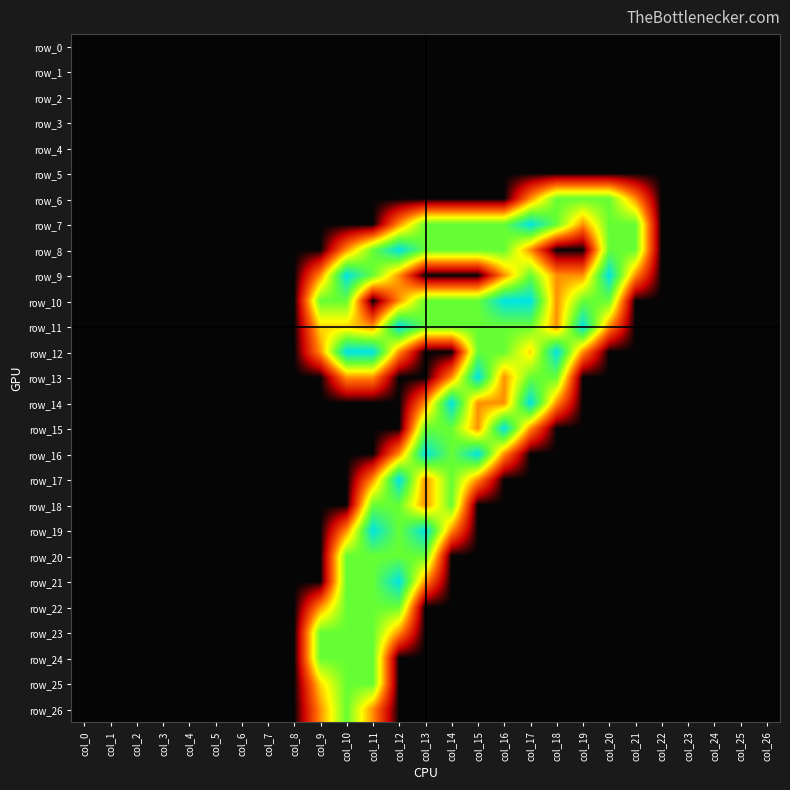

Reading left to right, list all the values displayed in this chart.

row_0: 0.0	0.0	0.0	0.0	0.0	0.0	0.0	0.0	0.0	0.0	0.0	0.0	0.0	0.0	0.0	0.0	0.0	0.0	0.0	0.0	0.0	0.0	0.0	0.0	0.0	0.0	0.0
row_1: 0.0	0.0	0.0	0.0	0.0	0.0	0.0	0.0	0.0	0.0	0.0	0.0	0.0	0.0	0.0	0.0	0.0	0.0	0.0	0.0	0.0	0.0	0.0	0.0	0.0	0.0	0.0
row_2: 0.0	0.0	0.0	0.0	0.0	0.0	0.0	0.0	0.0	0.0	0.0	0.0	0.0	0.0	0.0	0.0	0.0	0.0	0.0	0.0	0.0	0.0	0.0	0.0	0.0	0.0	0.0
row_3: 0.0	0.0	0.0	0.0	0.0	0.0	0.0	0.0	0.0	0.0	0.0	0.0	0.0	0.0	0.0	0.0	0.0	0.0	0.0	0.0	0.0	0.0	0.0	0.0	0.0	0.0	0.0
row_4: 0.0	0.0	0.0	0.0	0.0	0.0	0.0	0.0	0.0	0.0	0.0	0.0	0.0	0.0	0.0	0.0	0.0	0.0	0.0	0.0	0.0	0.0	0.0	0.0	0.0	0.0	0.0
row_5: 0.0	0.0	0.0	0.0	0.0	0.0	0.0	0.0	0.0	0.0	0.0	0.0	0.0	0.0	0.0	0.0	0.0	0.0	0.0	0.0	0.0	0.0	0.0	0.0	0.0	0.0	0.0
row_6: 0.0	0.0	0.0	0.0	0.0	0.0	0.0	0.0	0.0	0.0	0.0	0.0	0.0	0.0	0.0	0.0	0.0	0.8	1.5	1.5	1.5	0.8	0.0	0.0	0.0	0.0	0.0
row_7: 0.0	0.0	0.0	0.0	0.0	0.0	0.0	0.0	0.0	0.0	0.0	0.0	0.8	1.5	1.5	1.5	1.5	2.0	1.5	0.8	1.5	1.5	0.0	0.0	0.0	0.0	0.0
row_8: 0.0	0.0	0.0	0.0	0.0	0.0	0.0	0.0	0.0	0.0	0.8	1.5	2.0	1.5	1.5	1.5	1.5	0.8	0.0	0.0	1.5	1.5	0.0	0.0	0.0	0.0	0.0
row_9: 0.0	0.0	0.0	0.0	0.0	0.0	0.0	0.0	0.0	0.8	2.0	1.5	0.8	0.0	0.0	0.0	0.8	1.5	0.8	0.8	2.0	0.8	0.0	0.0	0.0	0.0	0.0
row_10: 0.0	0.0	0.0	0.0	0.0	0.0	0.0	0.0	0.0	1.5	1.5	0.0	0.8	1.5	1.5	1.5	2.0	2.0	0.8	1.5	1.5	0.0	0.0	0.0	0.0	0.0	0.0
row_11: 0.0	0.0	0.0	0.0	0.0	0.0	0.0	0.0	0.0	1.0	1.0	0.8	2.0	1.5	1.5	1.5	1.5	1.5	0.8	2.0	0.8	0.0	0.0	0.0	0.0	0.0	0.0
row_12: 0.0	0.0	0.0	0.0	0.0	0.0	0.0	0.0	0.0	0.8	2.0	2.0	0.8	0.0	0.0	1.5	1.5	1.0	2.0	0.8	0.0	0.0	0.0	0.0	0.0	0.0	0.0
row_13: 0.0	0.0	0.0	0.0	0.0	0.0	0.0	0.0	0.0	0.0	0.8	0.8	0.0	0.0	0.8	2.0	0.8	1.5	1.5	0.0	0.0	0.0	0.0	0.0	0.0	0.0	0.0
row_14: 0.0	0.0	0.0	0.0	0.0	0.0	0.0	0.0	0.0	0.0	0.0	0.0	0.0	0.8	2.0	0.8	0.8	2.0	0.8	0.0	0.0	0.0	0.0	0.0	0.0	0.0	0.0
row_15: 0.0	0.0	0.0	0.0	0.0	0.0	0.0	0.0	0.0	0.0	0.0	0.0	0.0	1.5	1.5	0.8	2.0	0.8	0.0	0.0	0.0	0.0	0.0	0.0	0.0	0.0	0.0
row_16: 0.0	0.0	0.0	0.0	0.0	0.0	0.0	0.0	0.0	0.0	0.0	0.0	0.8	2.0	1.5	2.0	0.8	0.0	0.0	0.0	0.0	0.0	0.0	0.0	0.0	0.0	0.0
row_17: 0.0	0.0	0.0	0.0	0.0	0.0	0.0	0.0	0.0	0.0	0.0	0.8	2.0	0.8	1.5	0.8	0.0	0.0	0.0	0.0	0.0	0.0	0.0	0.0	0.0	0.0	0.0
row_18: 0.0	0.0	0.0	0.0	0.0	0.0	0.0	0.0	0.0	0.0	0.0	1.5	1.5	0.8	1.5	0.0	0.0	0.0	0.0	0.0	0.0	0.0	0.0	0.0	0.0	0.0	0.0
row_19: 0.0	0.0	0.0	0.0	0.0	0.0	0.0	0.0	0.0	0.0	0.8	2.0	1.5	2.0	0.8	0.0	0.0	0.0	0.0	0.0	0.0	0.0	0.0	0.0	0.0	0.0	0.0
row_20: 0.0	0.0	0.0	0.0	0.0	0.0	0.0	0.0	0.0	0.0	1.5	1.5	1.5	1.5	0.0	0.0	0.0	0.0	0.0	0.0	0.0	0.0	0.0	0.0	0.0	0.0	0.0
row_21: 0.0	0.0	0.0	0.0	0.0	0.0	0.0	0.0	0.0	0.0	1.5	1.5	2.0	0.8	0.0	0.0	0.0	0.0	0.0	0.0	0.0	0.0	0.0	0.0	0.0	0.0	0.0
row_22: 0.0	0.0	0.0	0.0	0.0	0.0	0.0	0.0	0.0	0.8	1.5	1.5	1.5	0.0	0.0	0.0	0.0	0.0	0.0	0.0	0.0	0.0	0.0	0.0	0.0	0.0	0.0
row_23: 0.0	0.0	0.0	0.0	0.0	0.0	0.0	0.0	0.0	1.5	1.5	1.5	0.8	0.0	0.0	0.0	0.0	0.0	0.0	0.0	0.0	0.0	0.0	0.0	0.0	0.0	0.0
row_24: 0.0	0.0	0.0	0.0	0.0	0.0	0.0	0.0	0.0	1.5	1.5	1.5	0.0	0.0	0.0	0.0	0.0	0.0	0.0	0.0	0.0	0.0	0.0	0.0	0.0	0.0	0.0
row_25: 0.0	0.0	0.0	0.0	0.0	0.0	0.0	0.0	0.0	1.0	1.5	1.5	0.0	0.0	0.0	0.0	0.0	0.0	0.0	0.0	0.0	0.0	0.0	0.0	0.0	0.0	0.0
row_26: 0.0	0.0	0.0	0.0	0.0	0.0	0.0	0.0	0.0	0.8	1.5	0.8	0.0	0.0	0.0	0.0	0.0	0.0	0.0	0.0	0.0	0.0	0.0	0.0	0.0	0.0	0.0